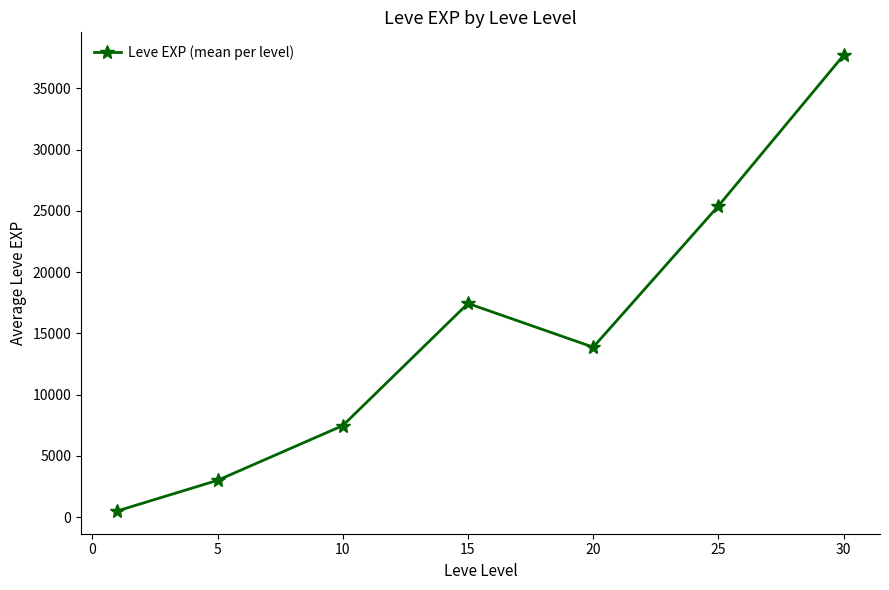

What is the maximum value shown in the chart?

37715.0